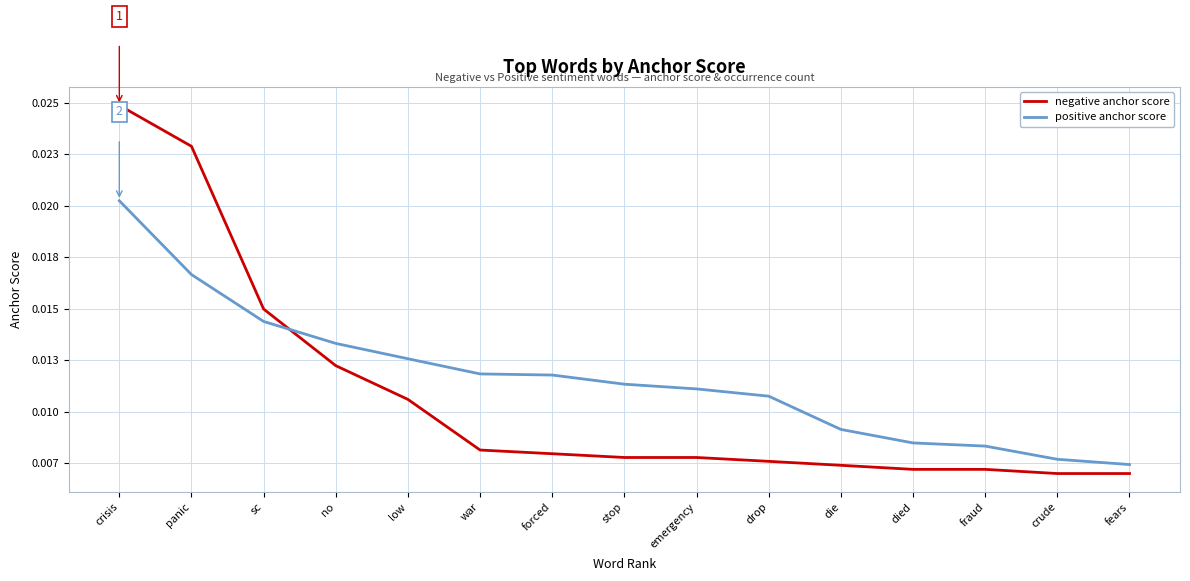

At which category does the chart reach its peak across all series?

crisis